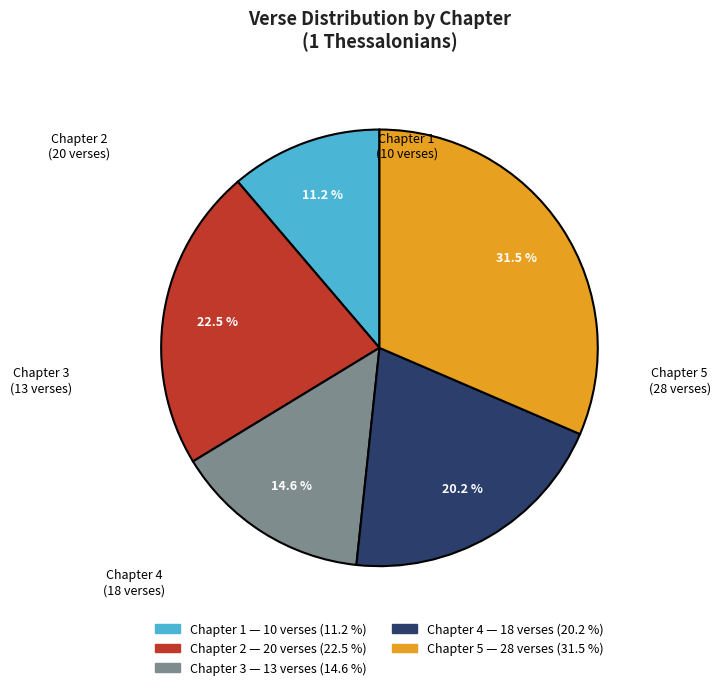

Which category has the biggest portion of the pie?

Chapter 5